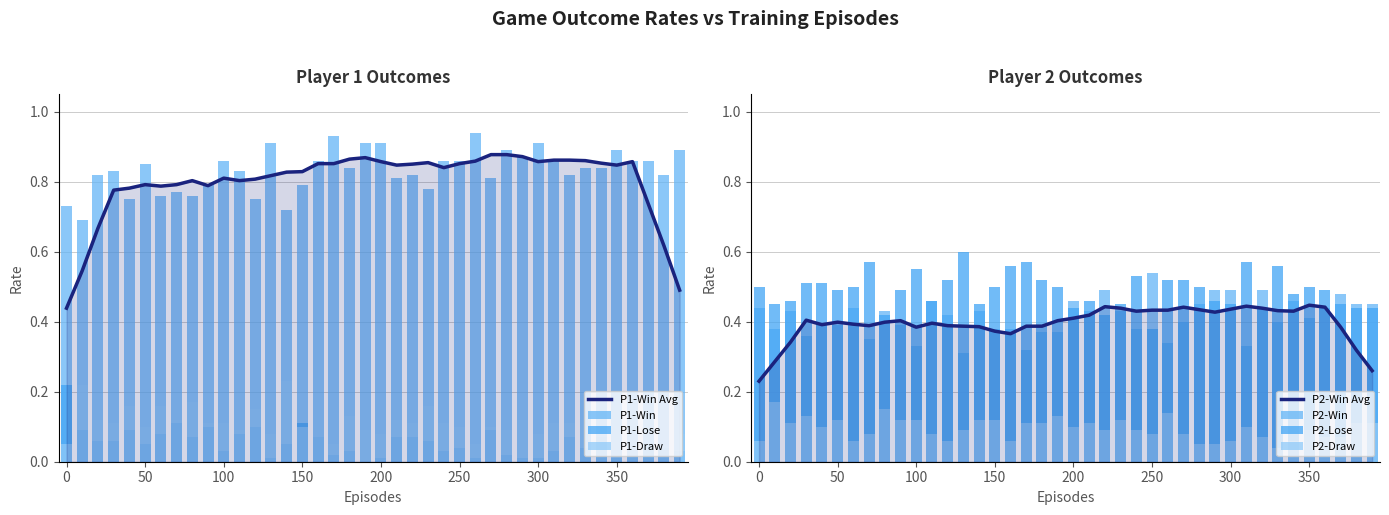

Is it true that P1-Win equals 0.8 at 20?

True